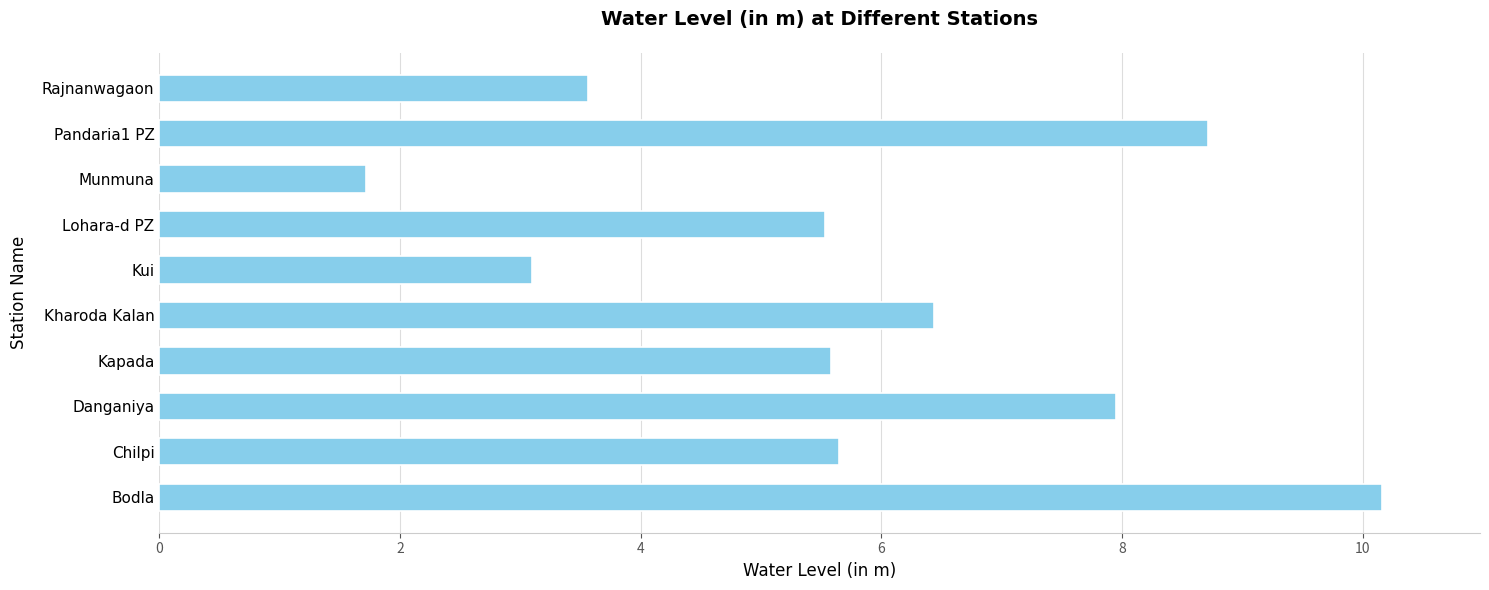

How many distinct data groups are displayed?

1